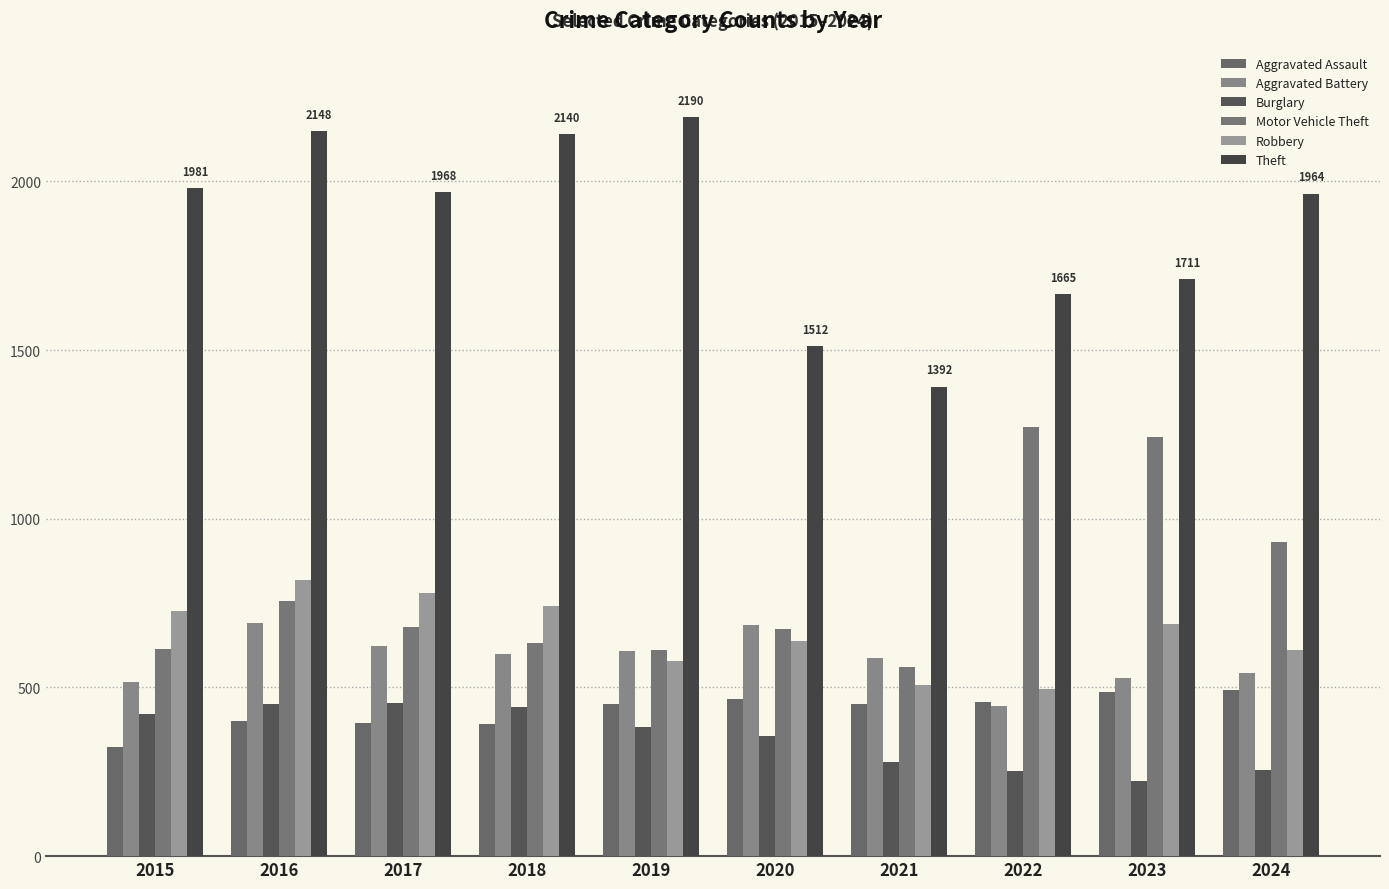

Are the bars horizontal?

No